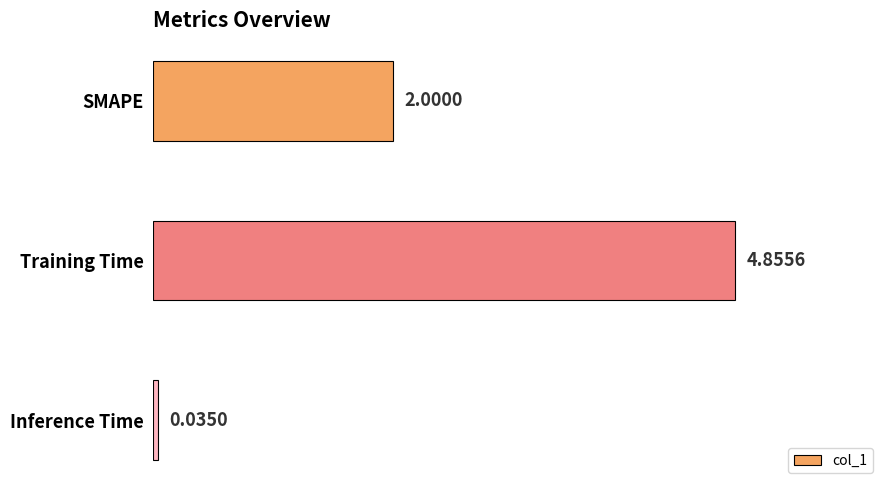

List the labels in order of value, largest first.

Training Time, SMAPE, Inference Time